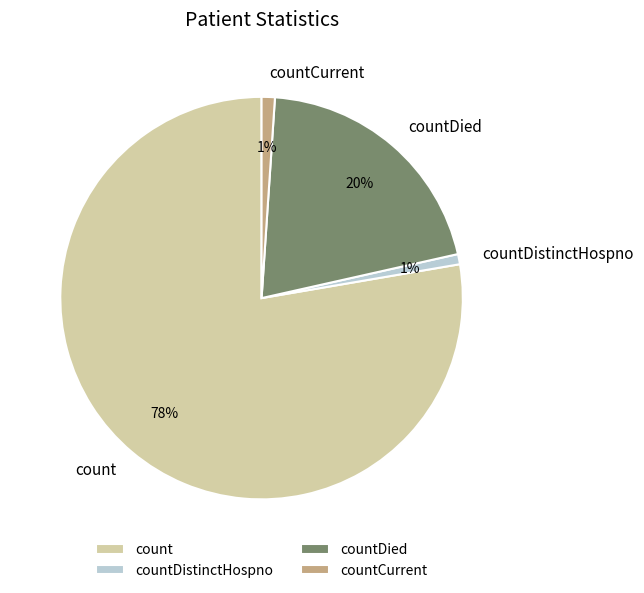

Count the number of slices in the pie.

4